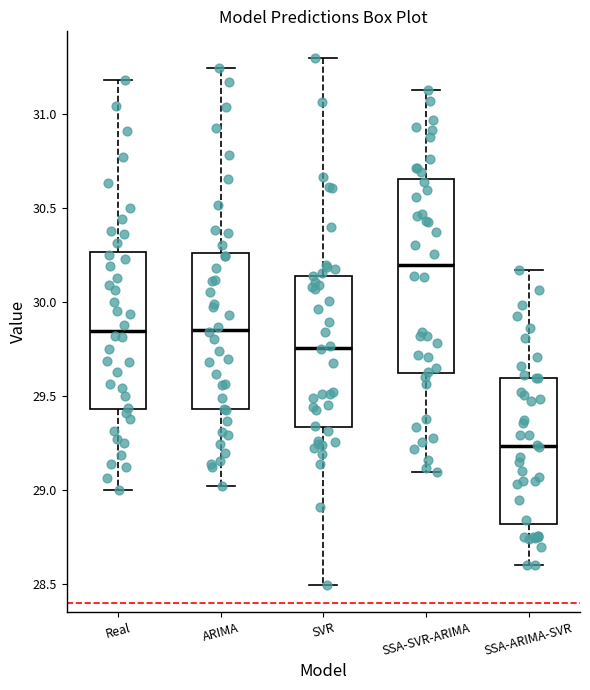

Comparing the boxes themselves (not the whiskers), which one is the tallest?

SSA-SVR-ARIMA